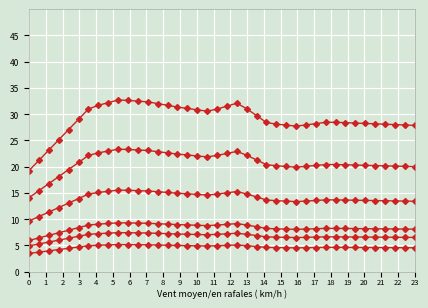

How many categories are shown in the chart?

40